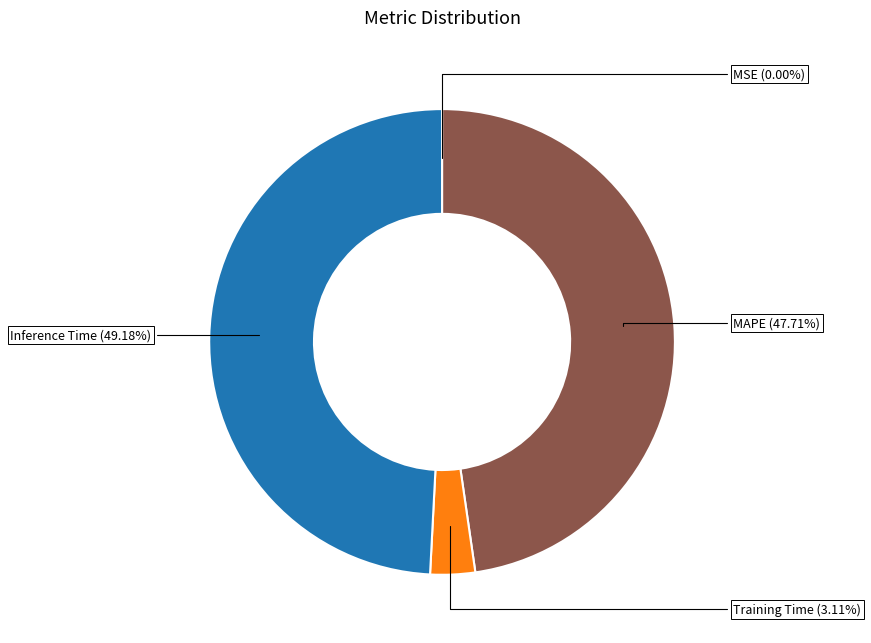

Is there any slice that represents more than half of the pie?

No